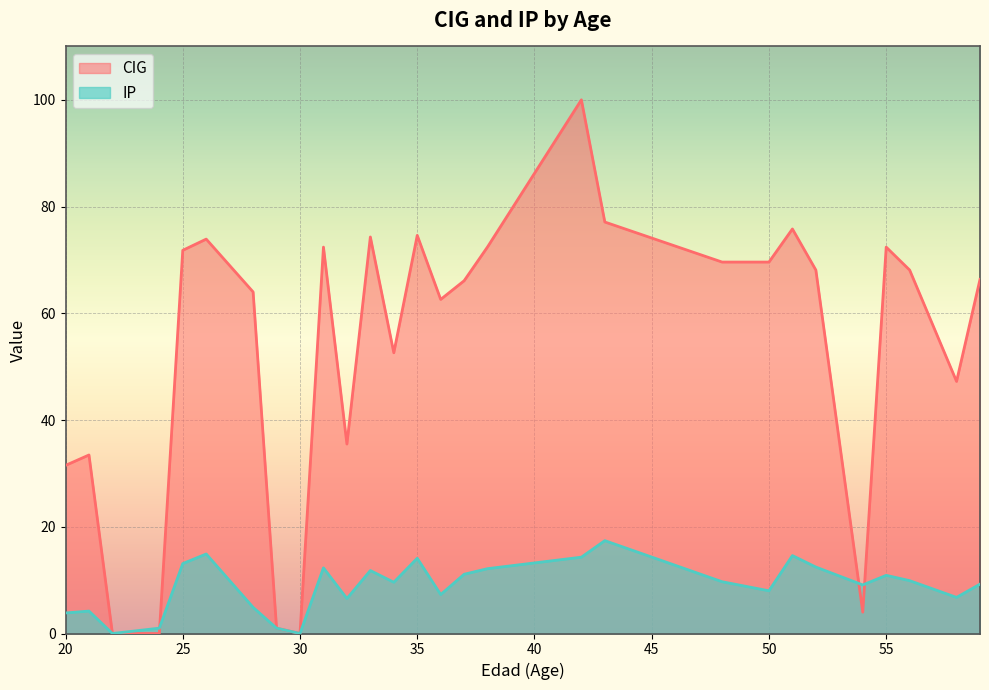

What is the maximum value for CIG?

100.0